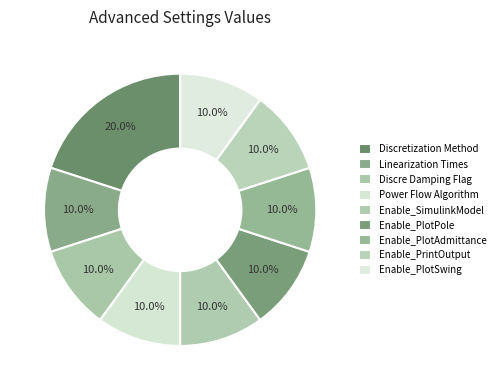

Is it true that Enable_PlotPole is 10% of the pie?

True